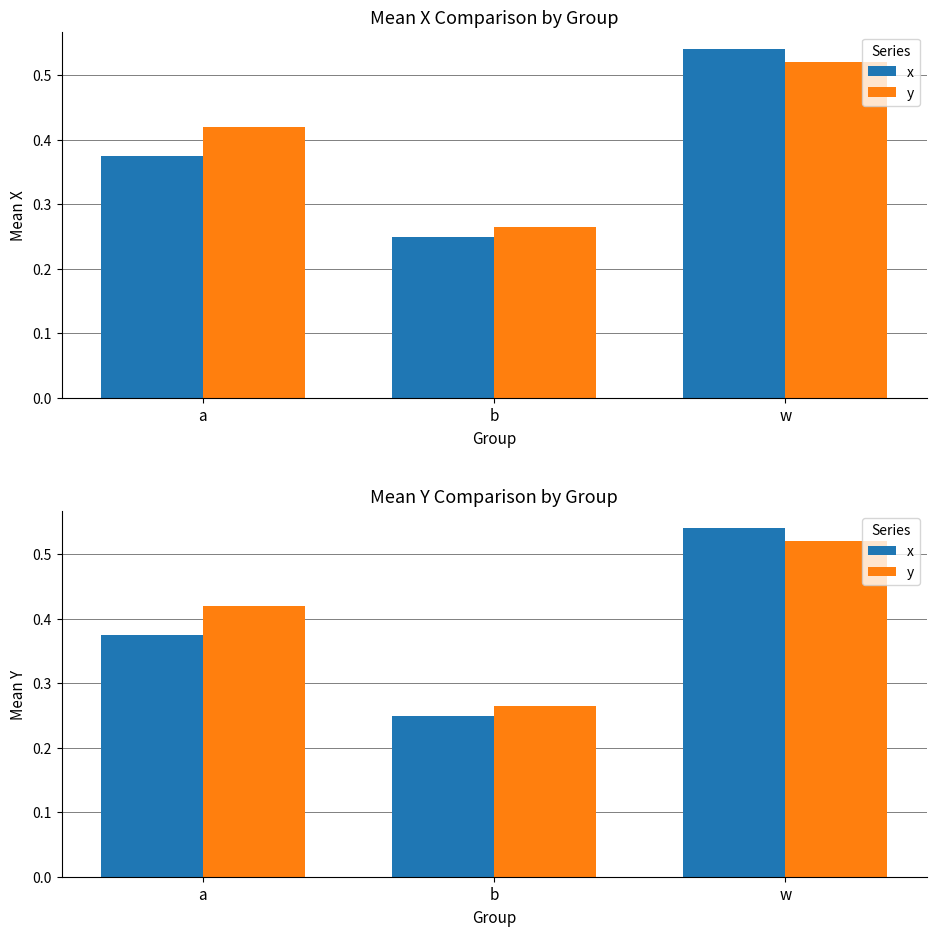

List the labels in order of x value, smallest first.

b, a, w